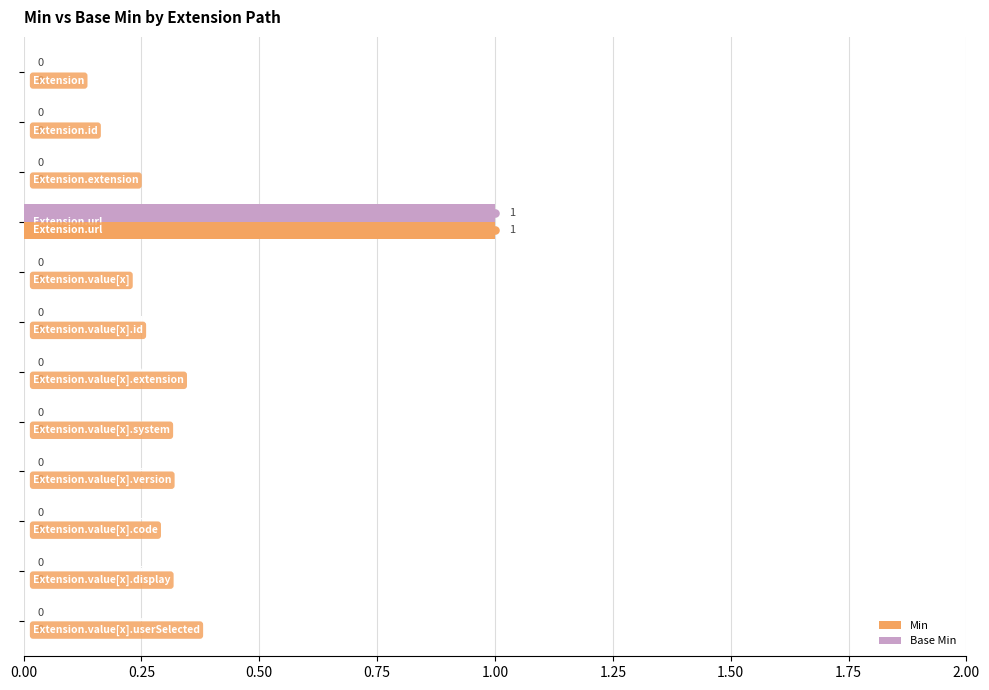

What are all the series names shown in the legend?

Min, Base Min